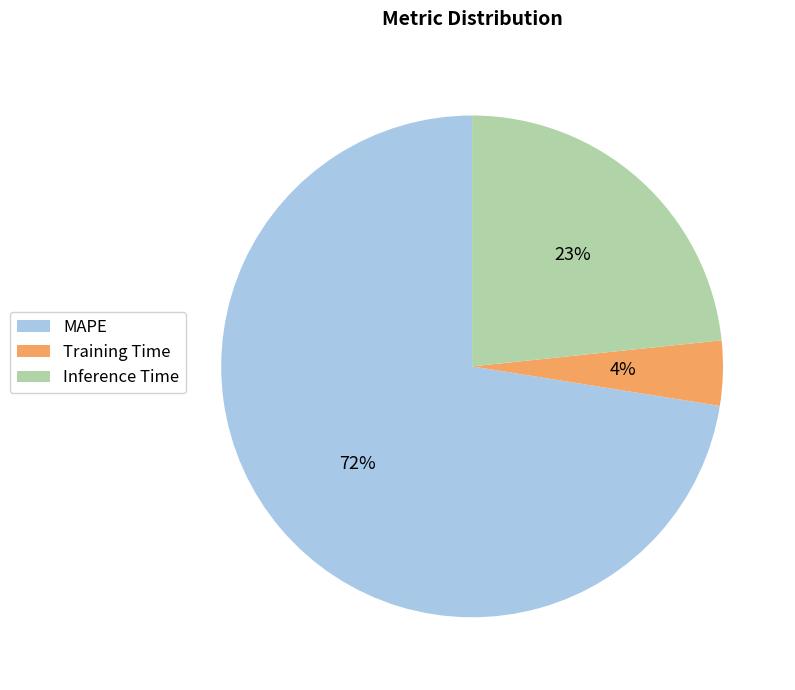

How many segments does this pie chart have?

3